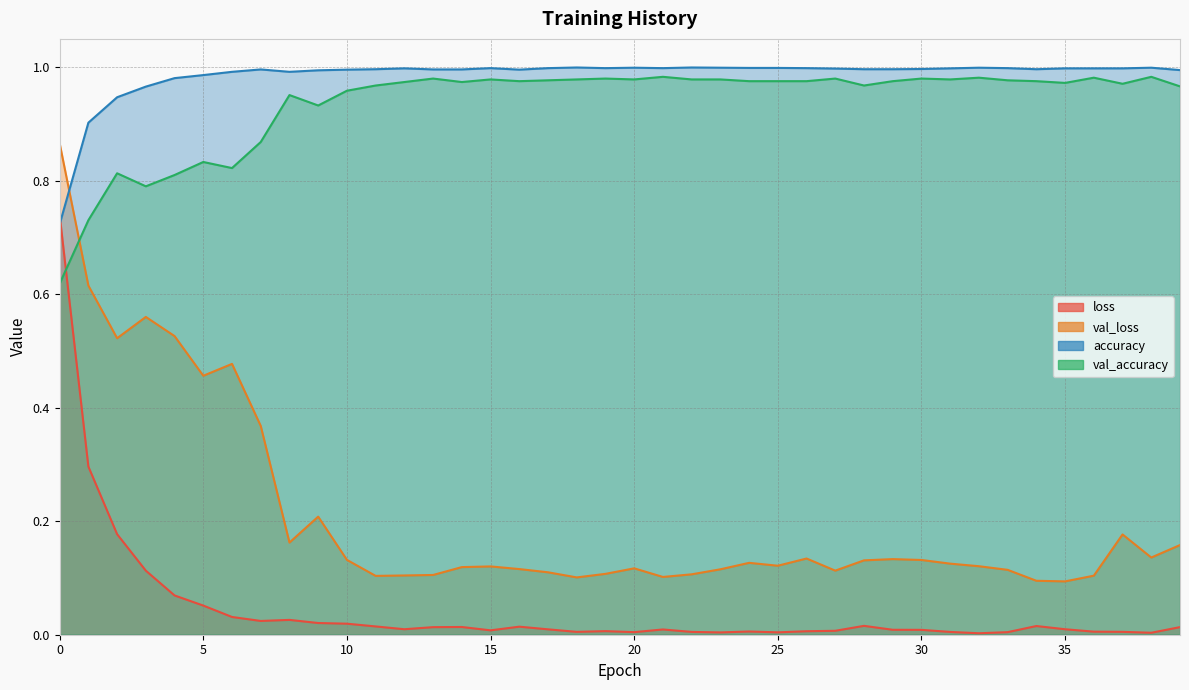

How many lines are shown in the chart?

4